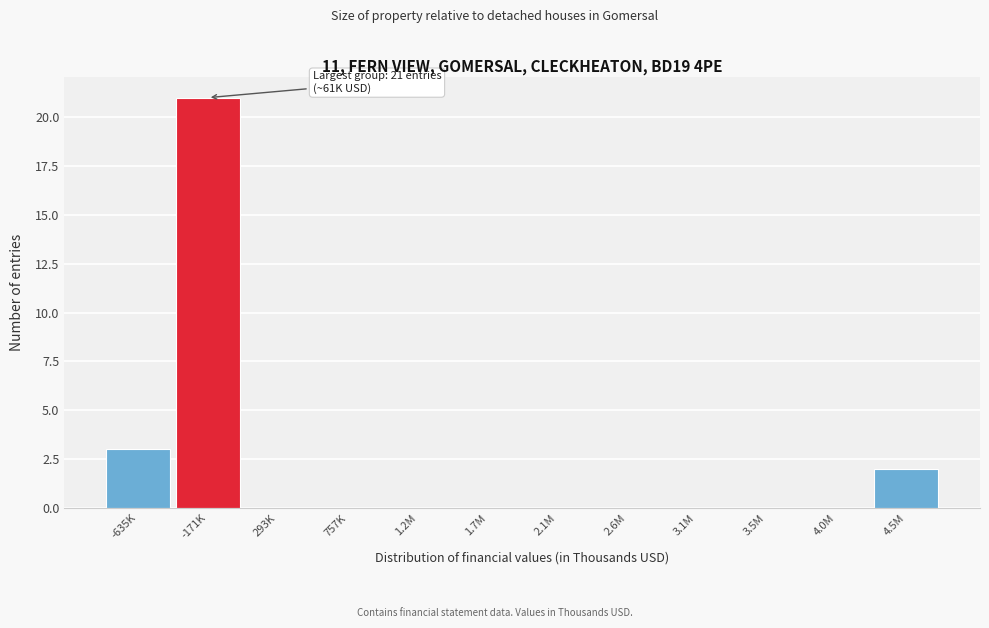

Reading left to right, transcribe all the data shown in this chart.

-635K=3	-171K=21	293K=0	757K=0	1.2M=0	1.7M=0	2.1M=0	2.6M=0	3.1M=0	3.5M=0	4.0M=0	4.5M=2